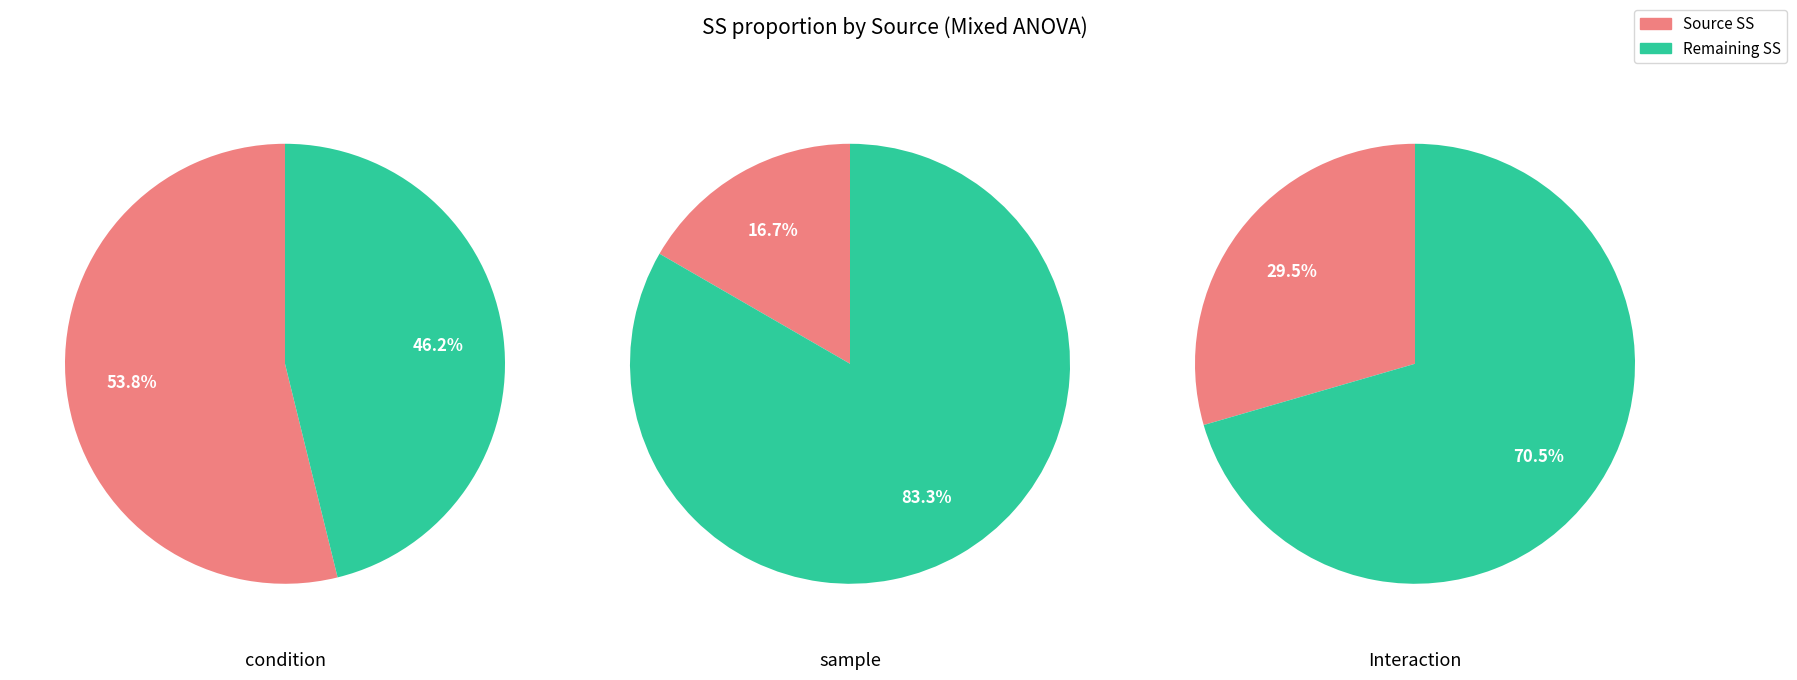

To the nearest percent, what percentage of the pie is Interaction?

29%